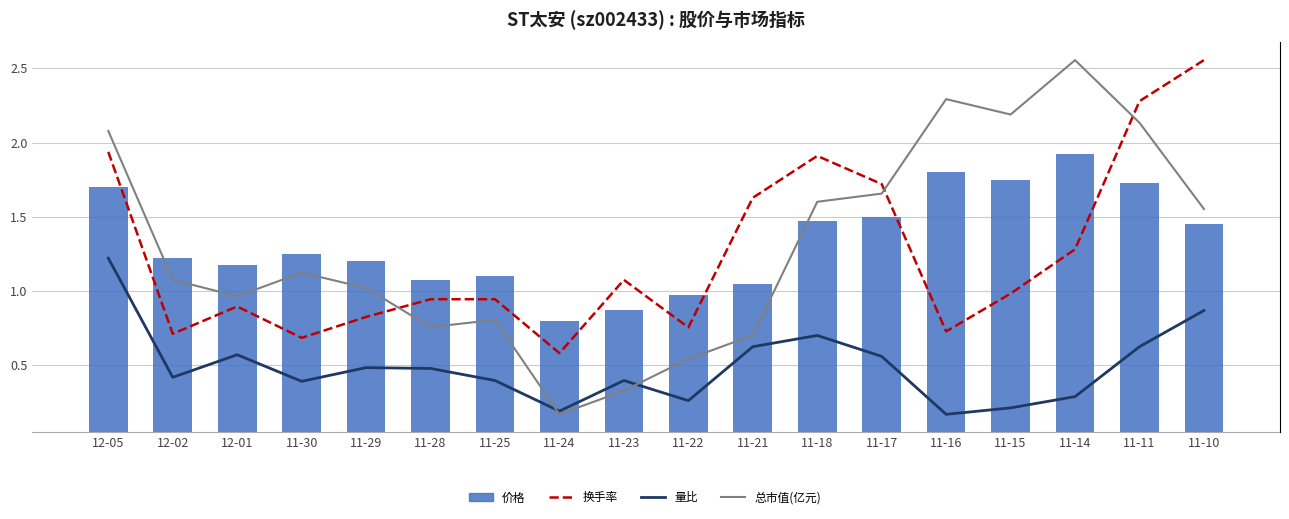

Between 11-18 and 11-15, which is larger?

11-15